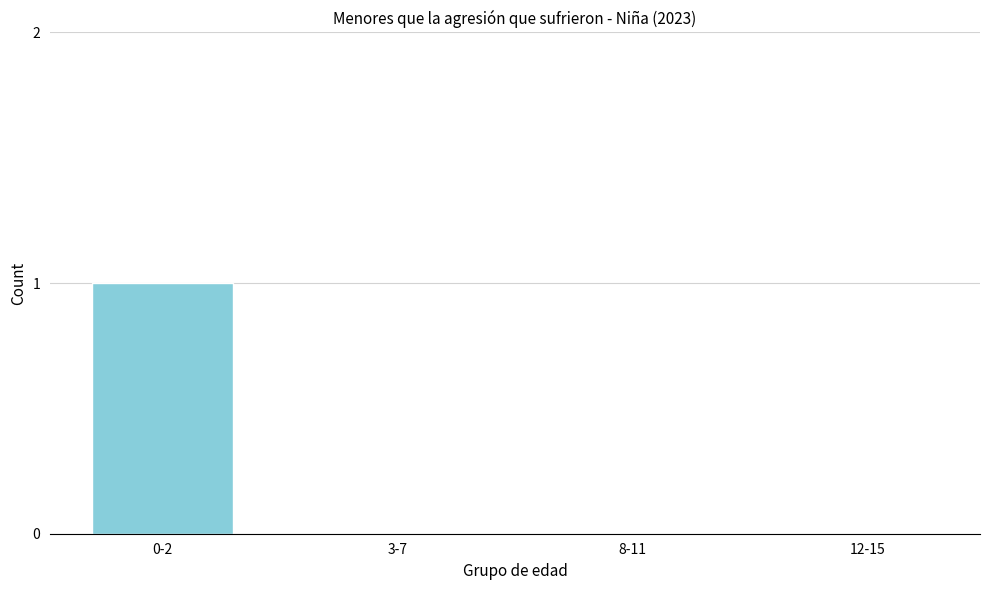

Reading left to right, what are all the values shown in this chart?

0-2=1	3-7=0	8-11=0	12-15=0